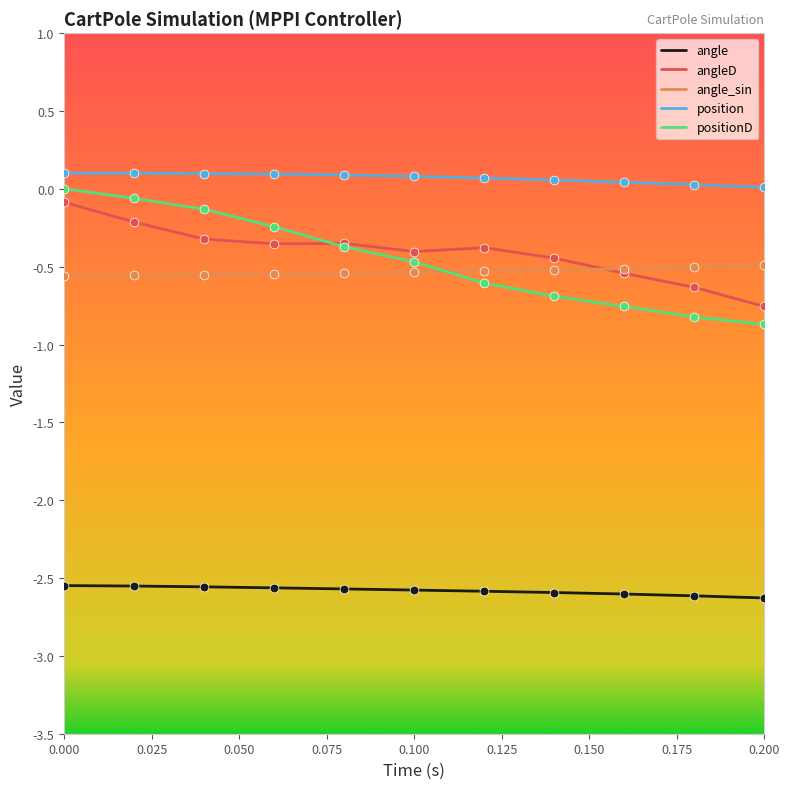

Which series has the largest total across all categories?

position